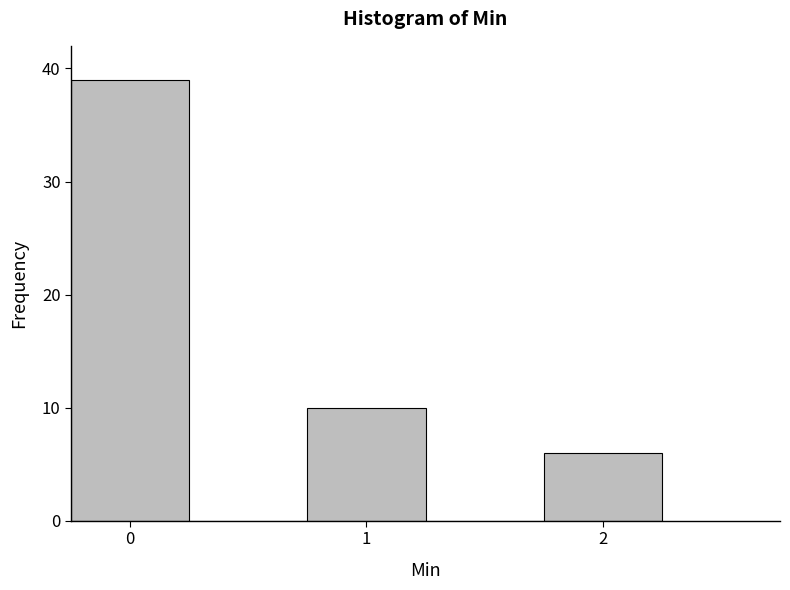

Over which range of the x-axis is the bar tallest?

-0.25 to 0.25